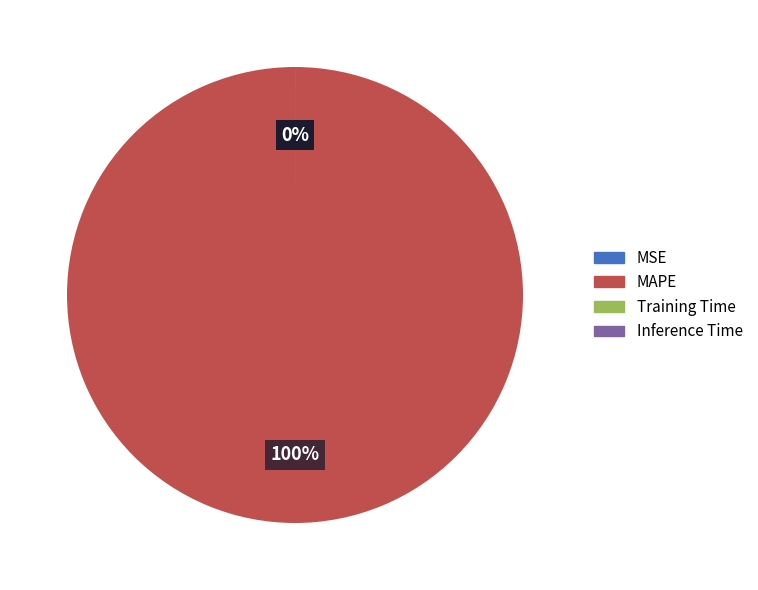

How many slices are in this pie chart?

4